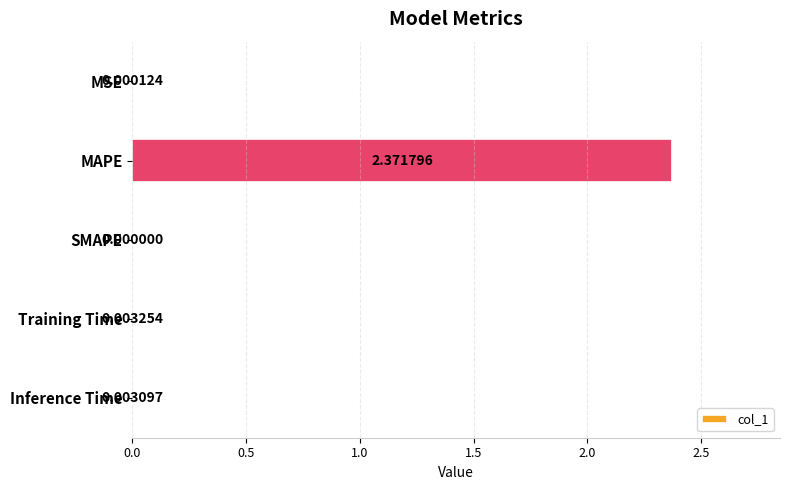

At which label is the value closest to 1?

Training Time